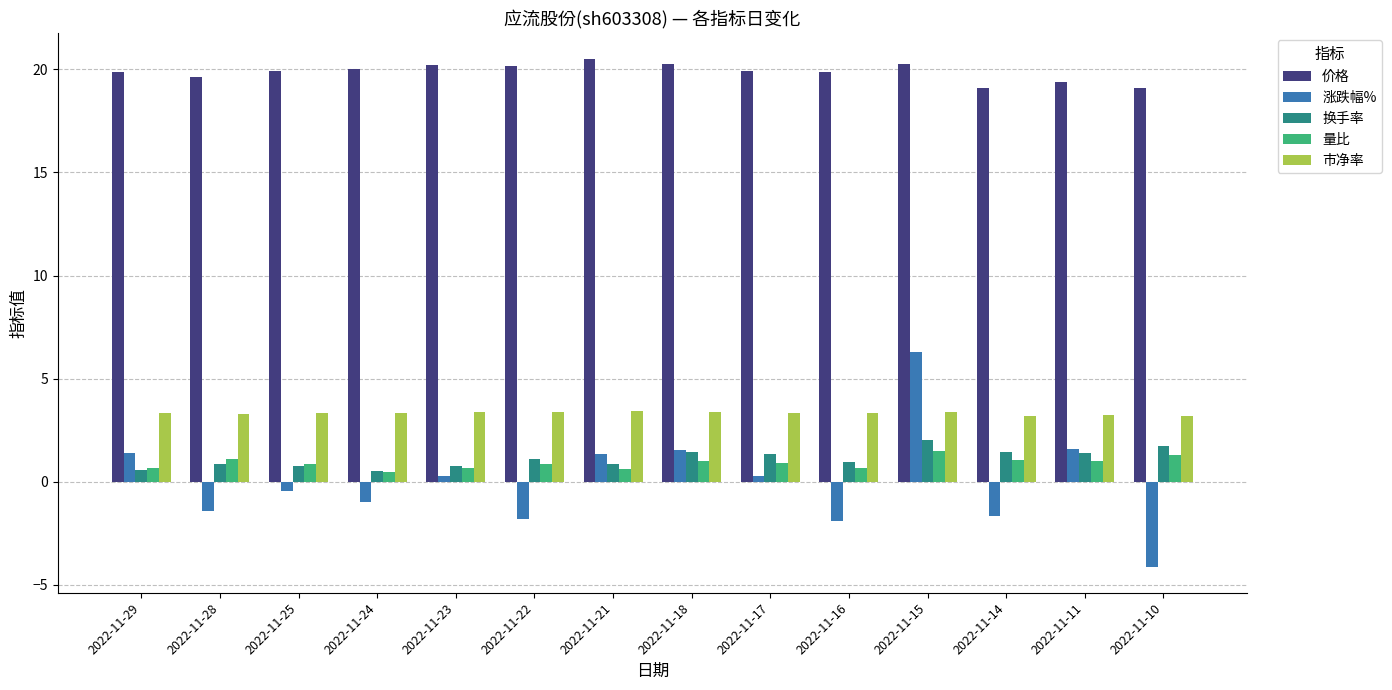

Count the number of categories in the chart.

14